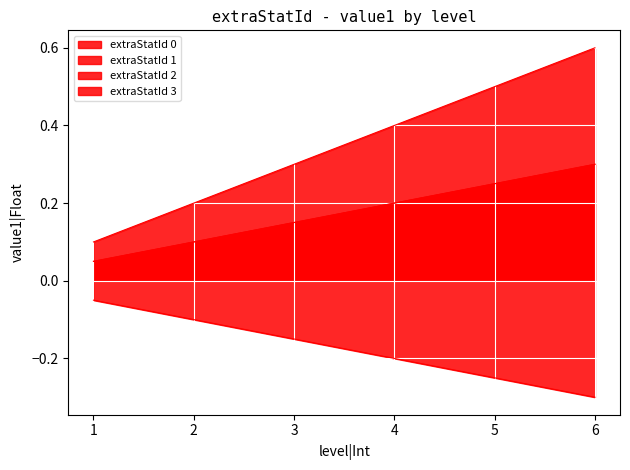

How many lines are shown in the chart?

4